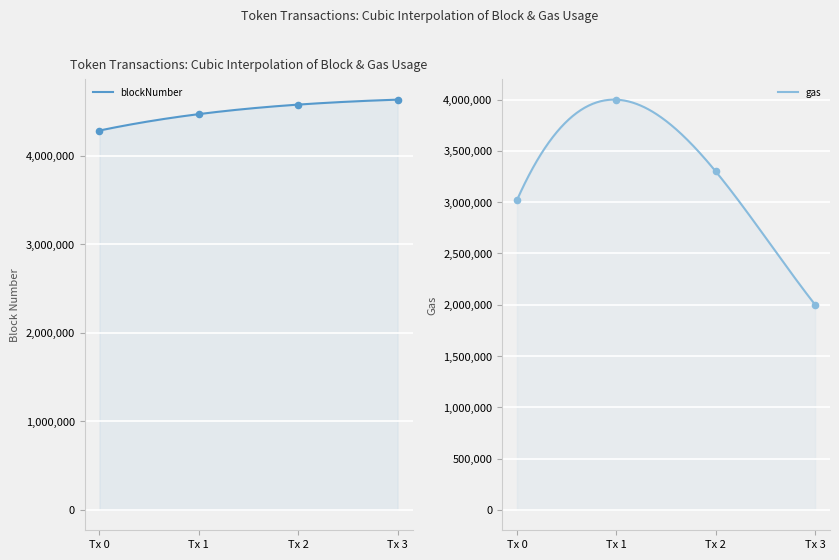

At how many categories does at least one series exceed 3317424?

4